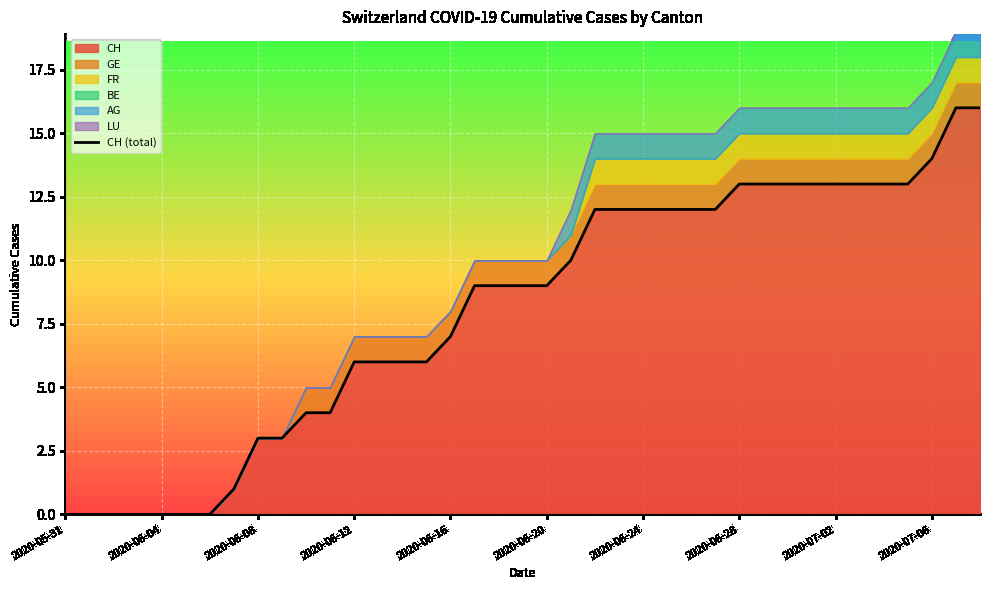

At which label does the data first exceed 9?

21